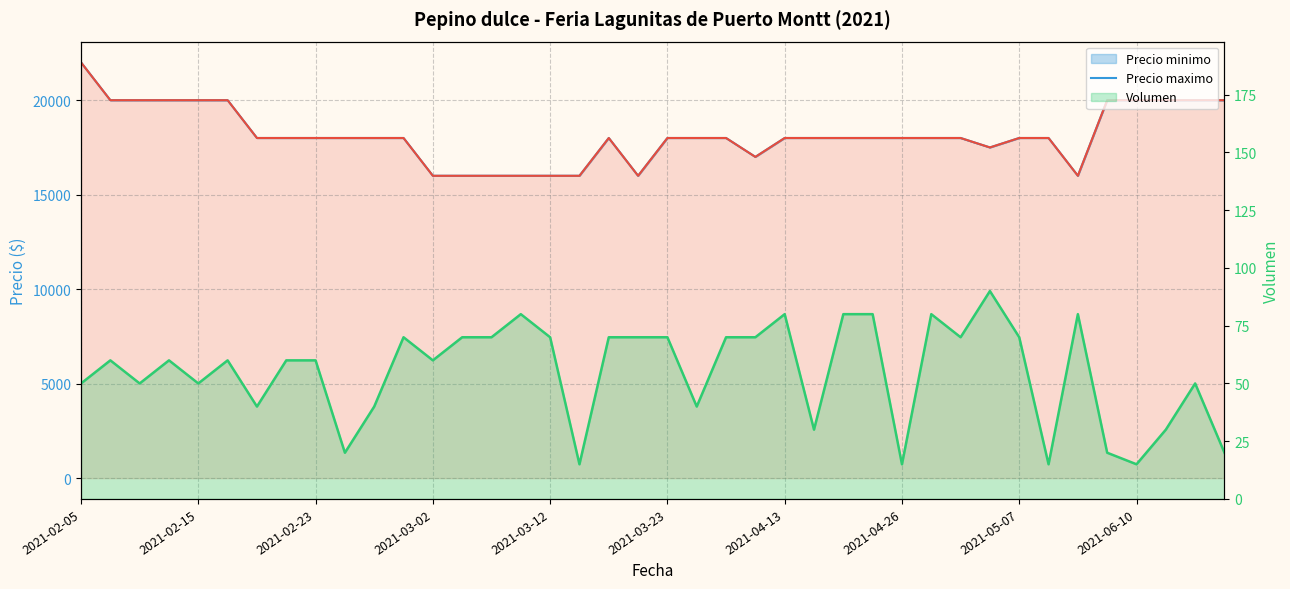

What position from the left is 11?

12